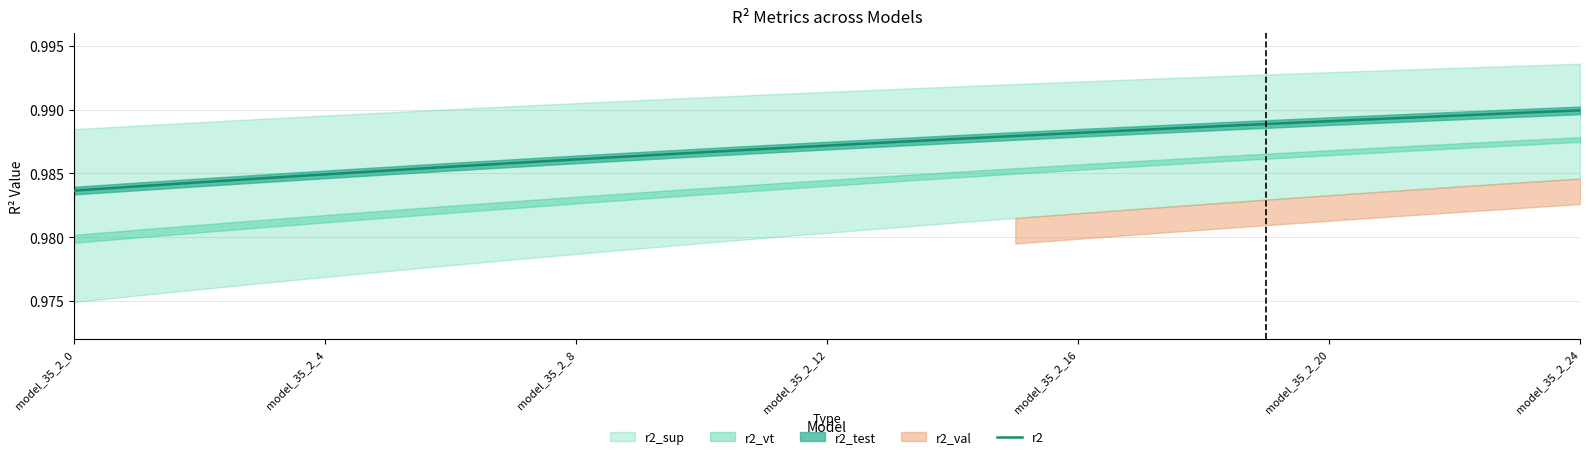

Where is the data nearest to the value 0?

model_35_2_0